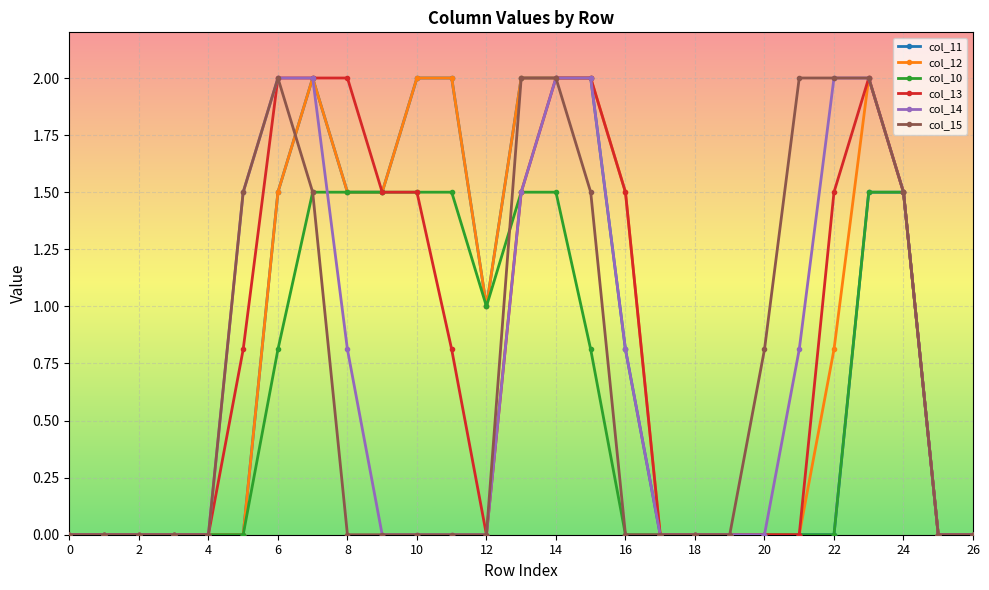

What is the value of the col_12 point at the 9th from the left?

1.5